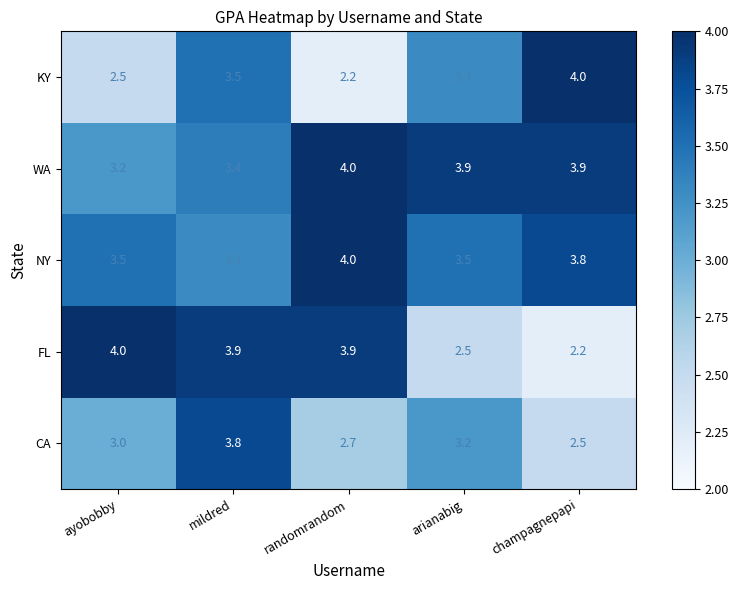

How many distinct data groups are displayed?

5